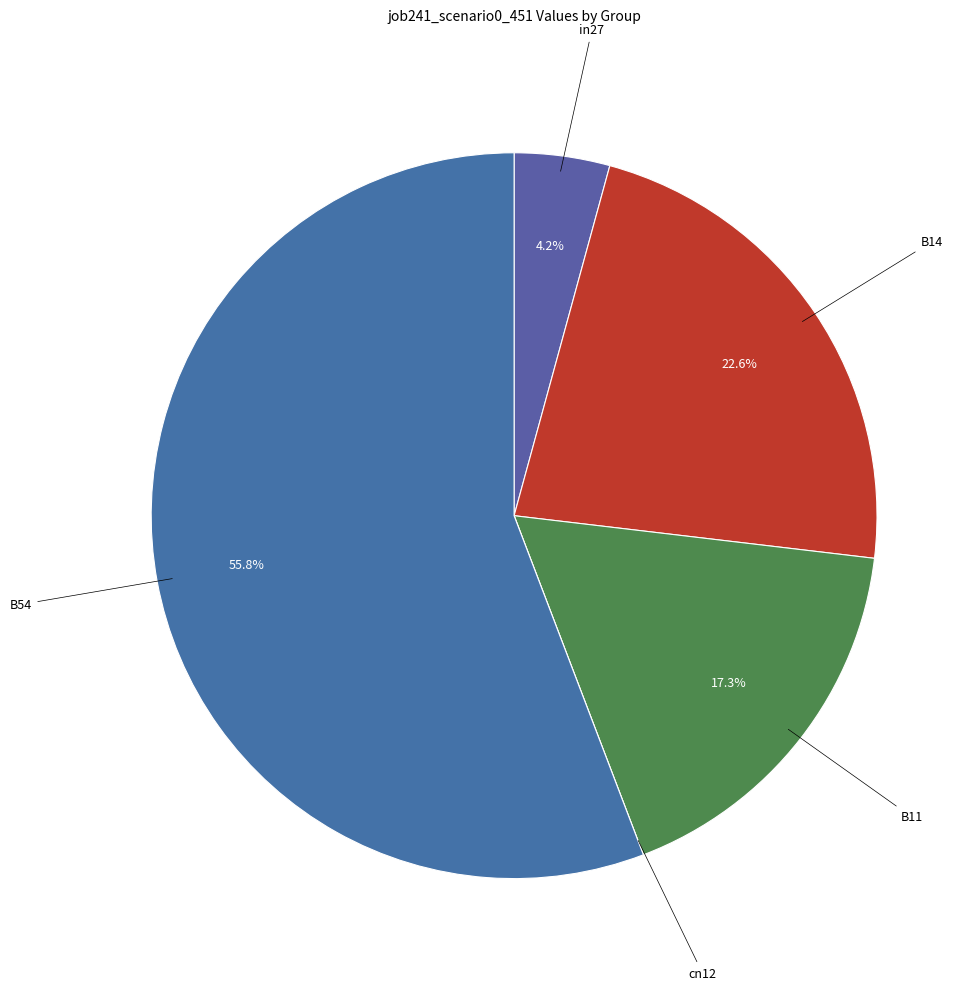

Which slice is the smallest?

cn12